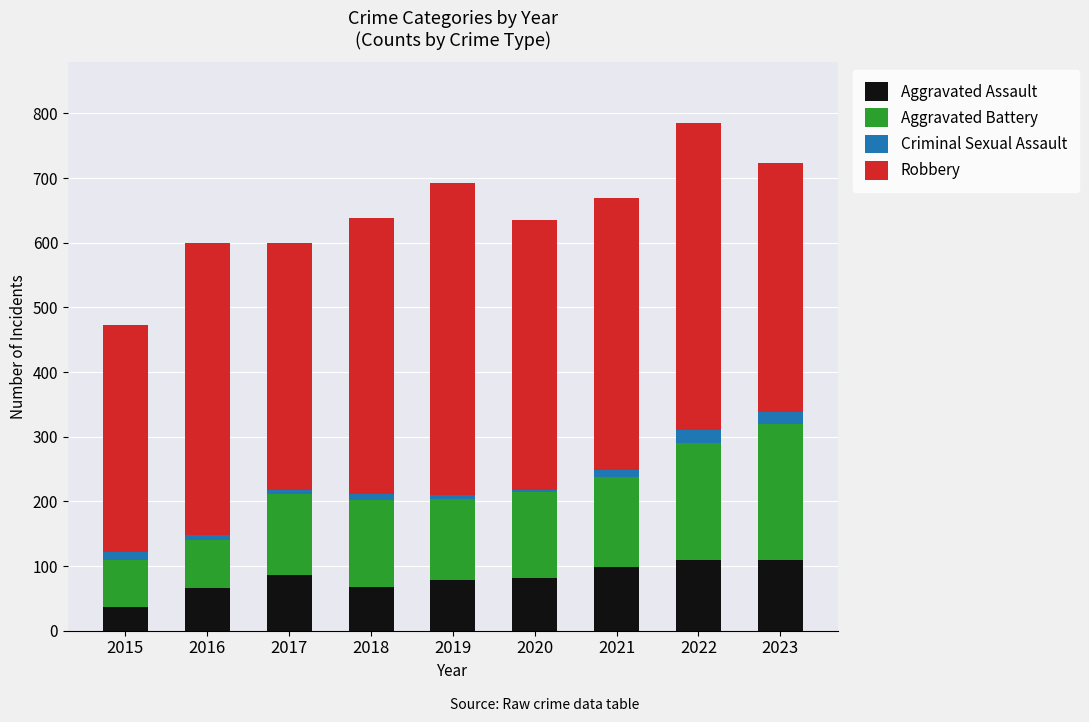

The value of Aggravated Assault at 2023 is 65. True or false?

False